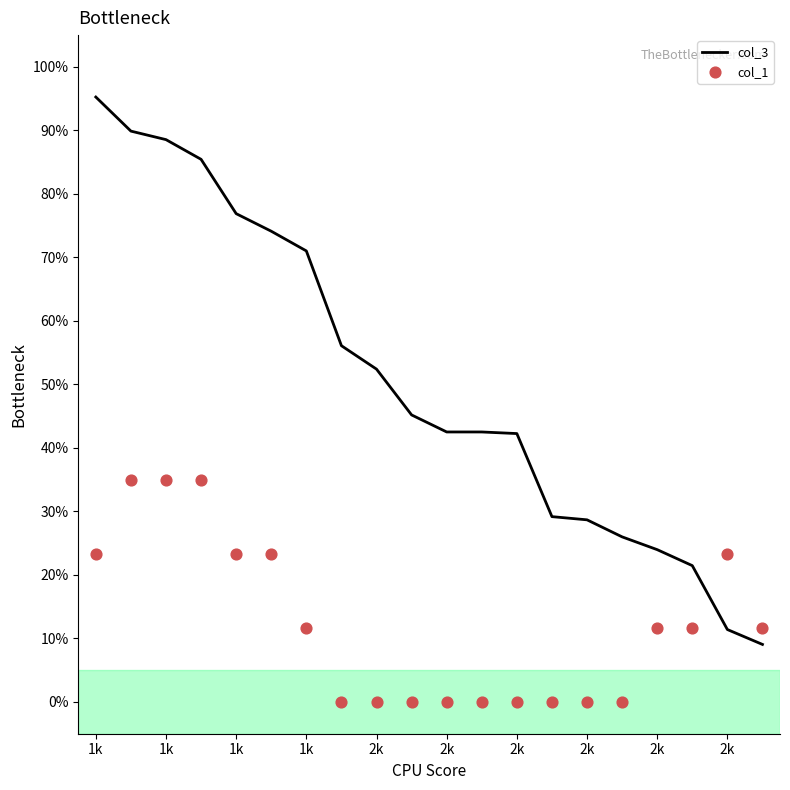

What is the total value across all series at 2k?

52.4